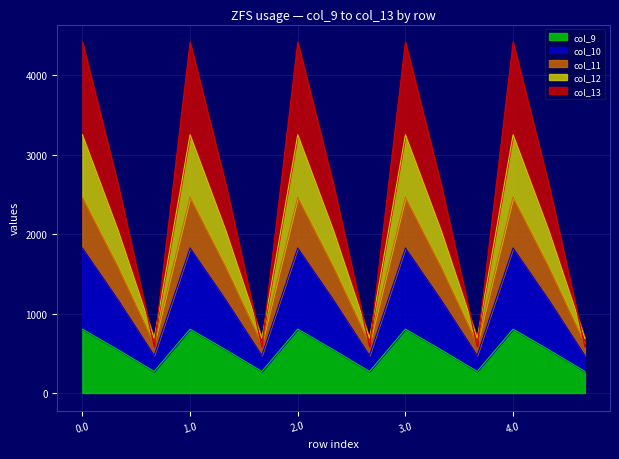

The value of col_9 at 4.0 is 804.0. True or false?

True